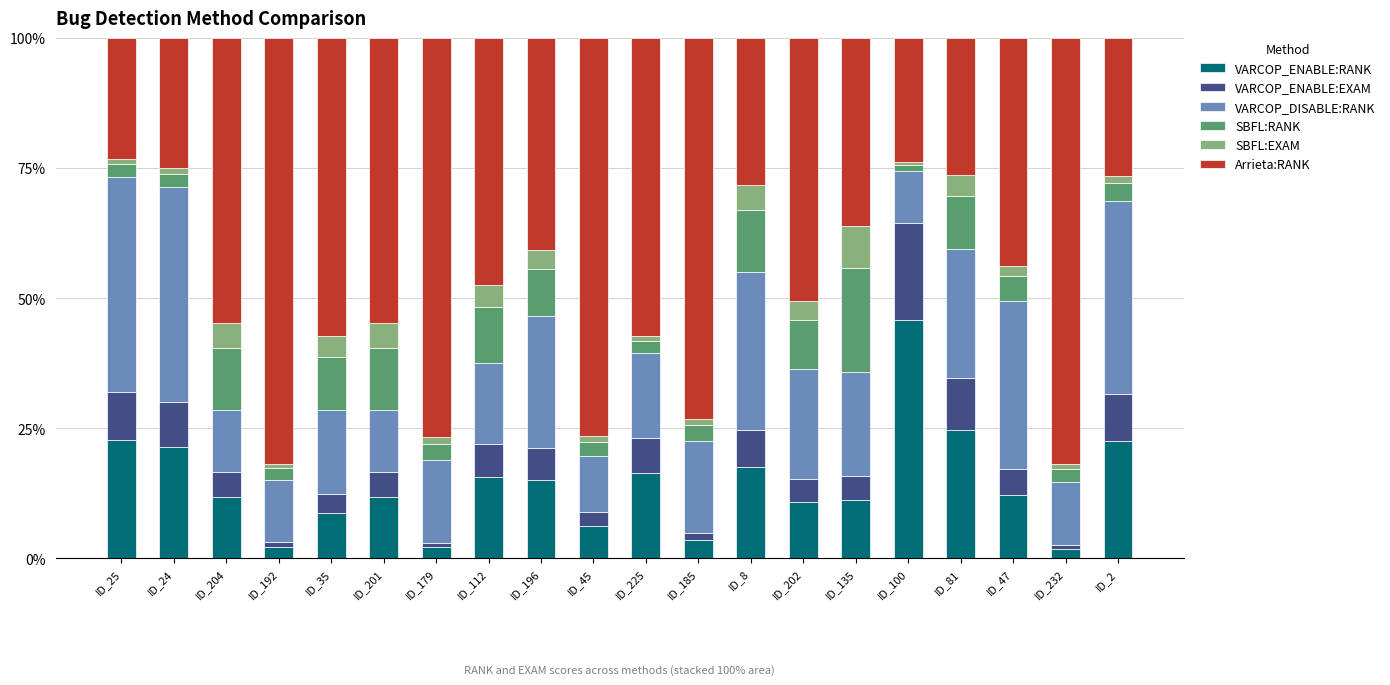

What is the highest value of the VARCOP_ENABLE:RANK series?

45.8